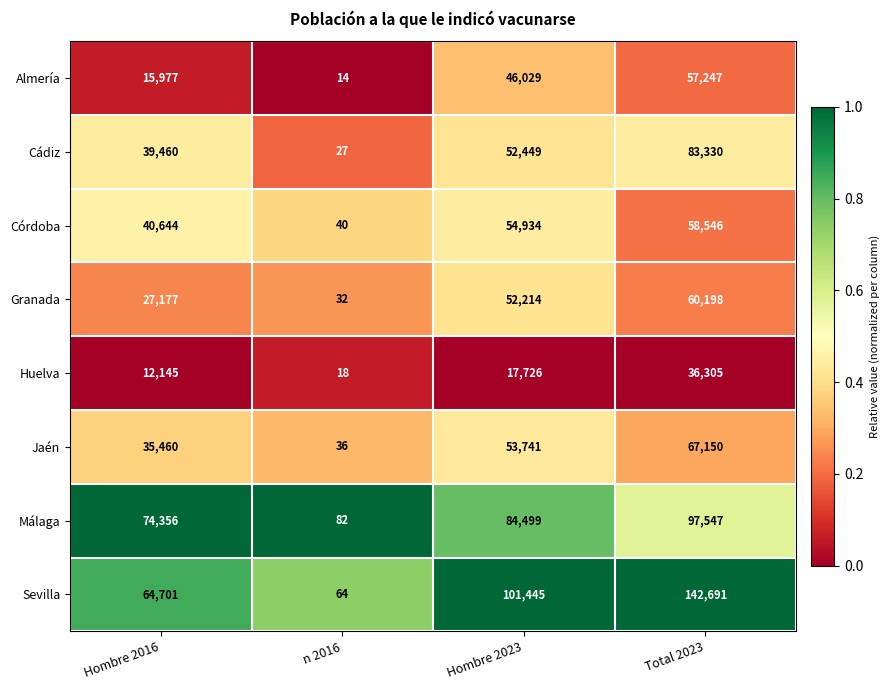

What is the difference between the Granada values at Total 2023 and Hombre 2016?

33021